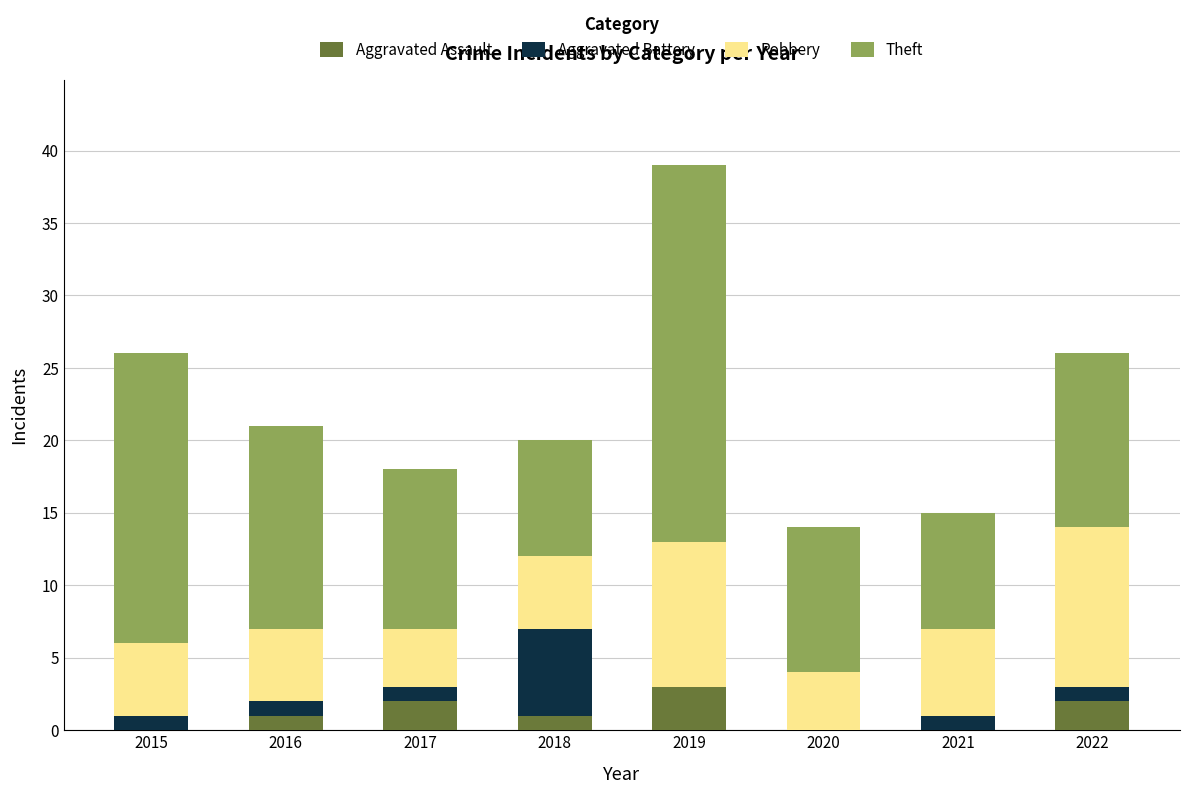

The value of Aggravated Assault at 2019 is 1. True or false?

False